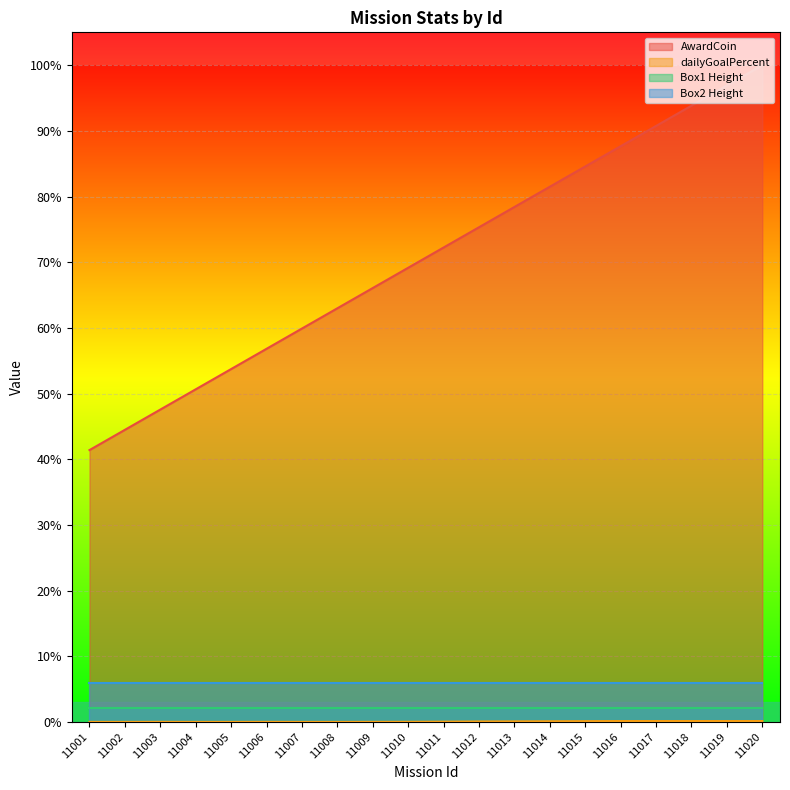

Where is dailyGoalPercent nearest to the value 0?

11001